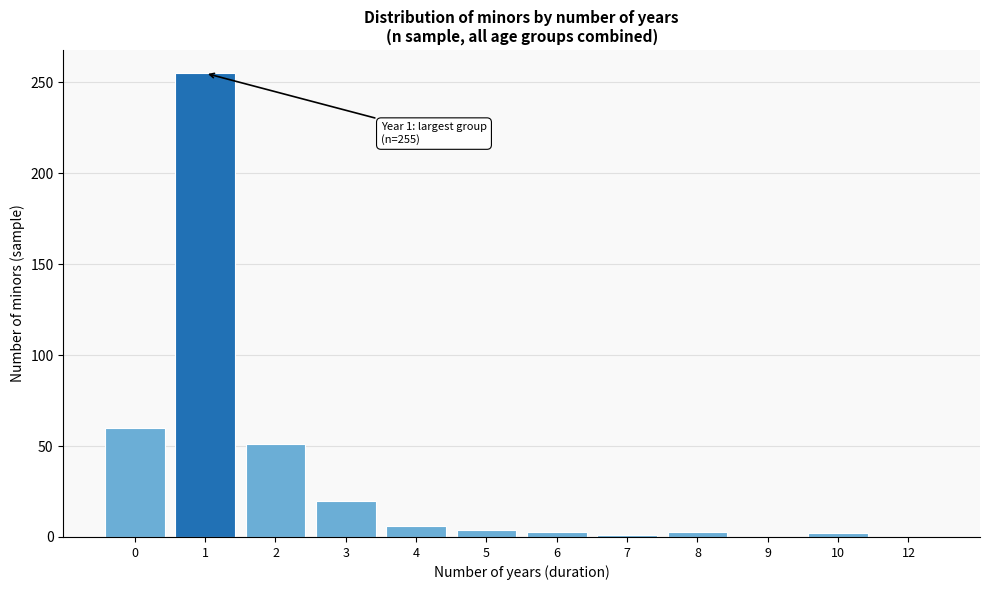

Is it true that the value at 3 is 8?

False